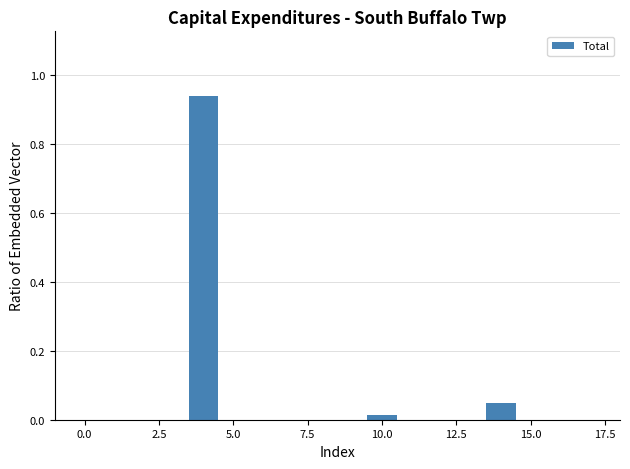

Around what value on the x-axis is the tallest bar? Give the approximate position of its centre, as read against the axis.

4.0